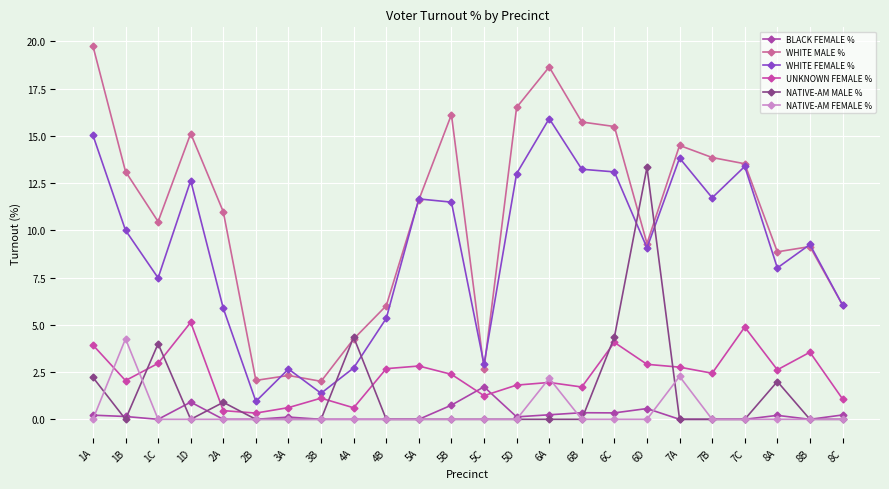

At 6D, list the series in order from smallest to largest.

NATIVE-AM FEMALE %, BLACK FEMALE %, UNKNOWN FEMALE %, WHITE FEMALE %, WHITE MALE %, NATIVE-AM MALE %